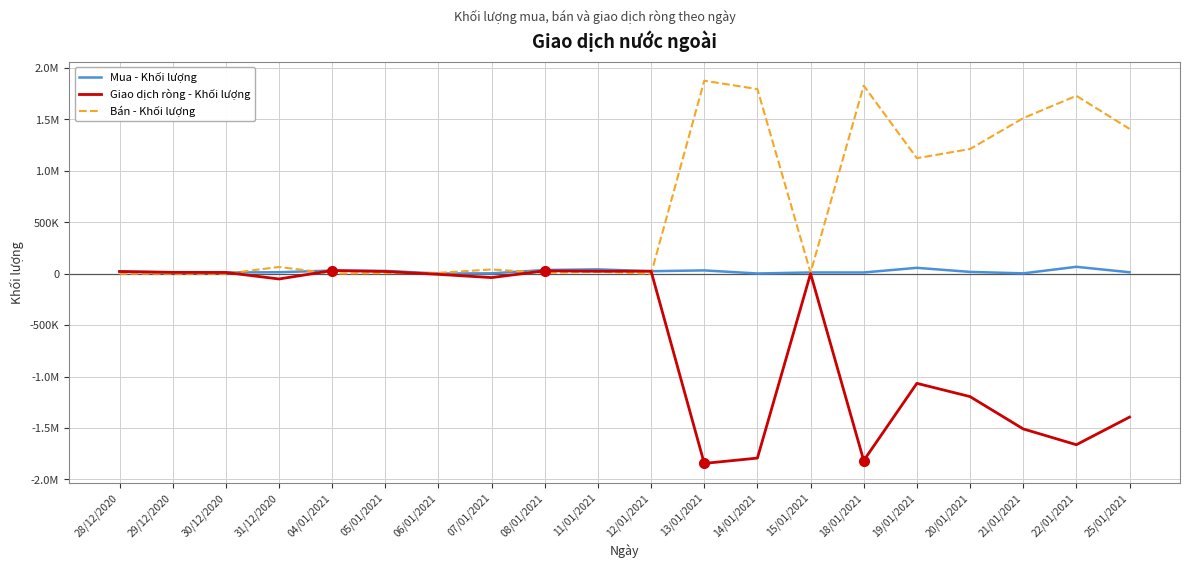

Does the chart display data point markers on the line(s)?

No